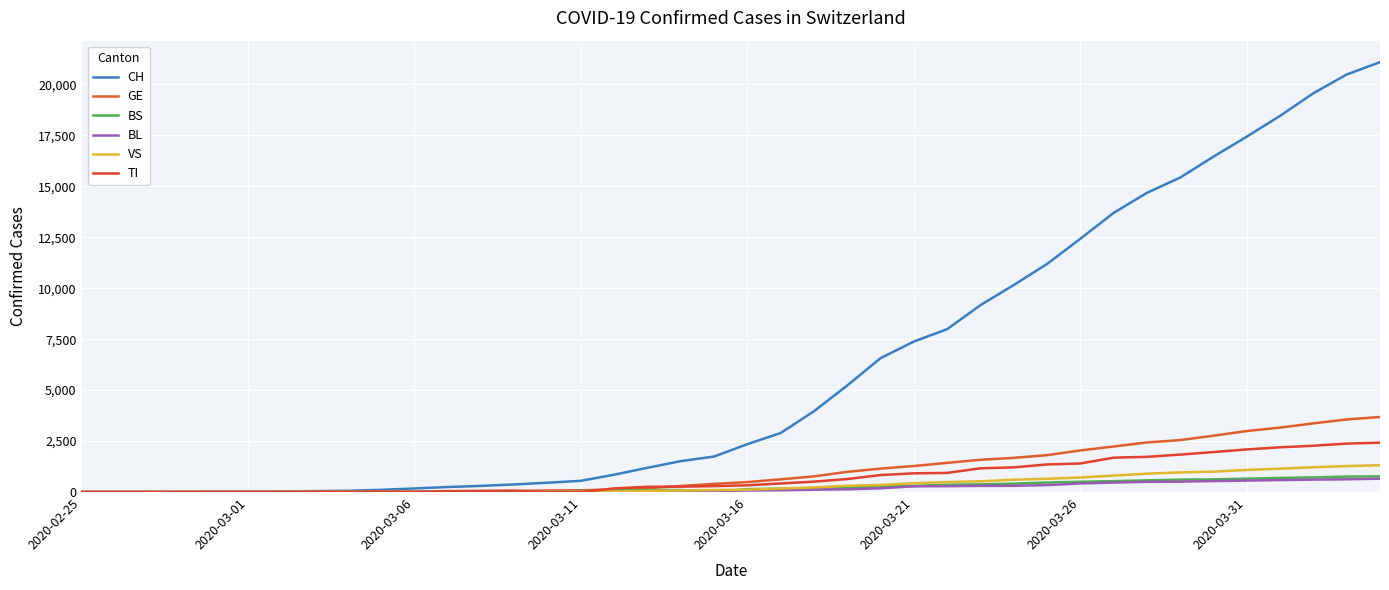

How many lines are shown in the chart?

6